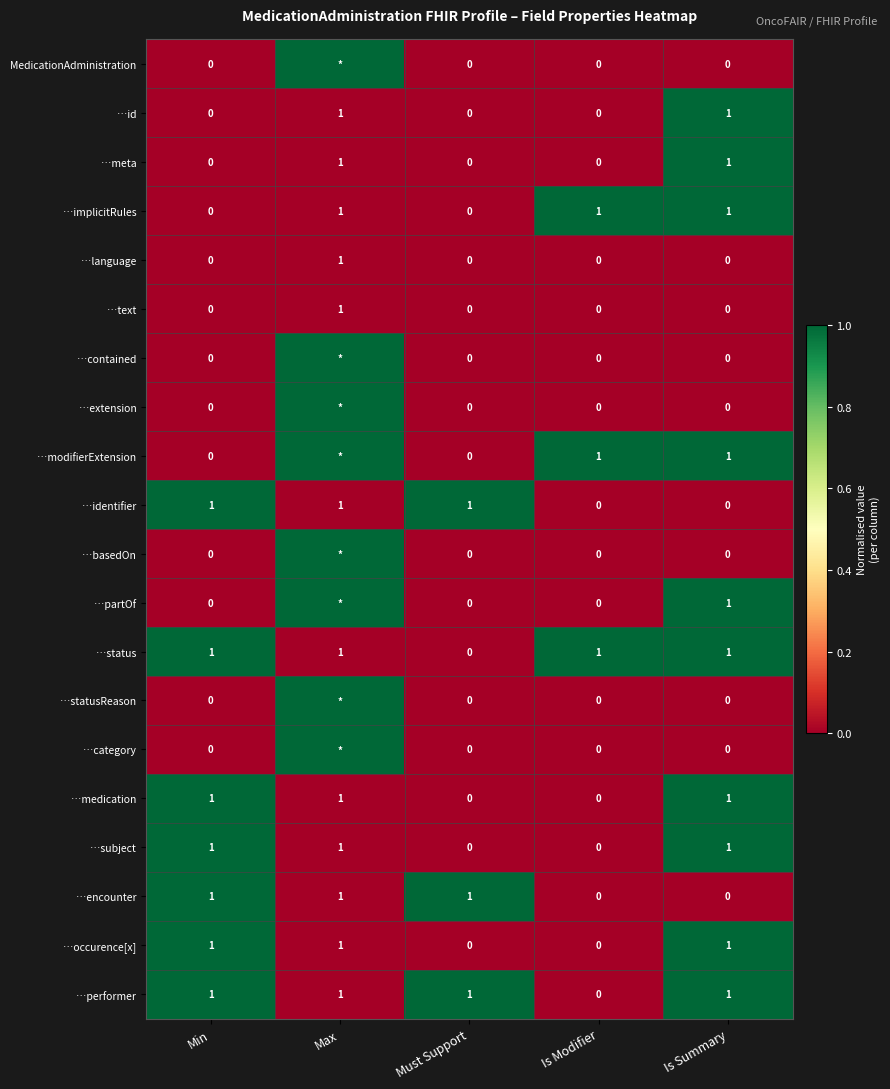

Between Min and Is Summary, which is larger?

Min